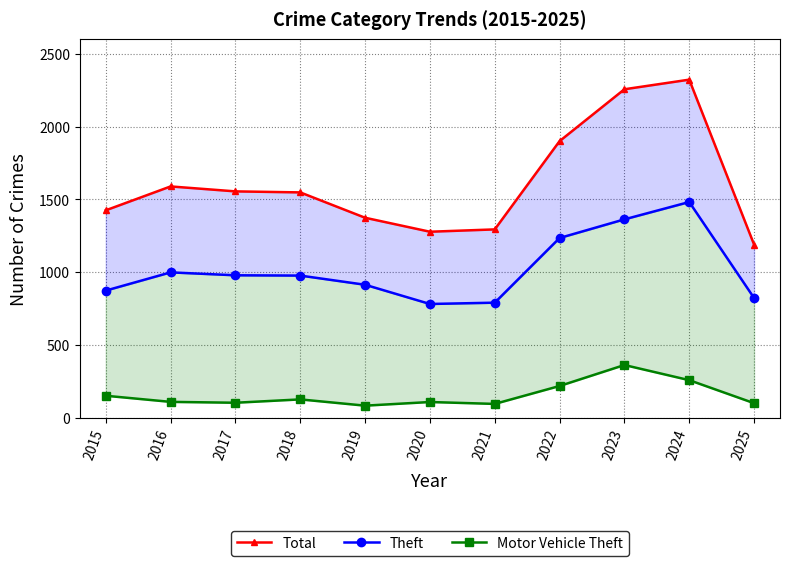

True or false: Theft and Total cross at least once.

False